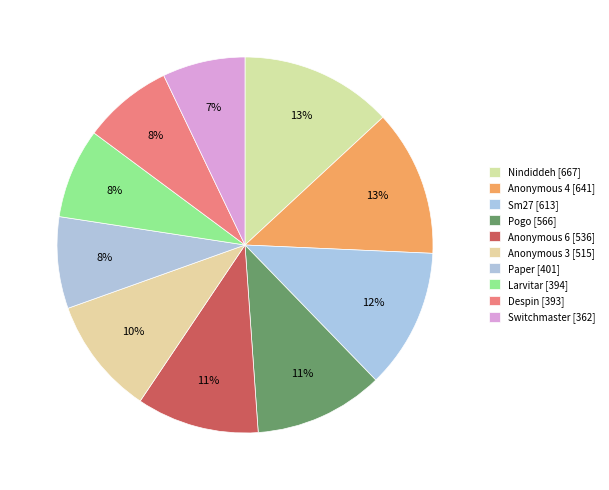

The Despin slice represents 8% of the pie. True or false?

True